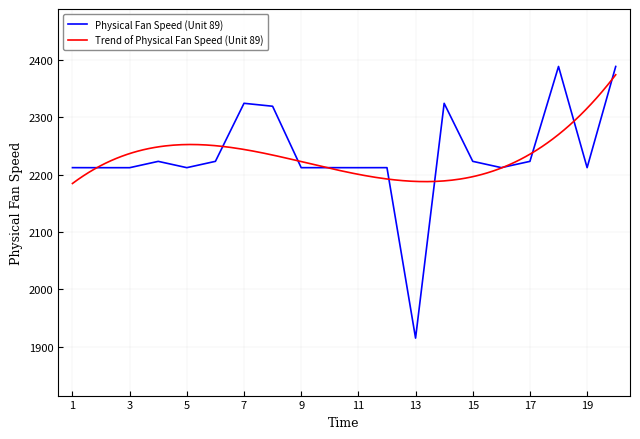

What is the minimum value shown in the chart?

1915.4